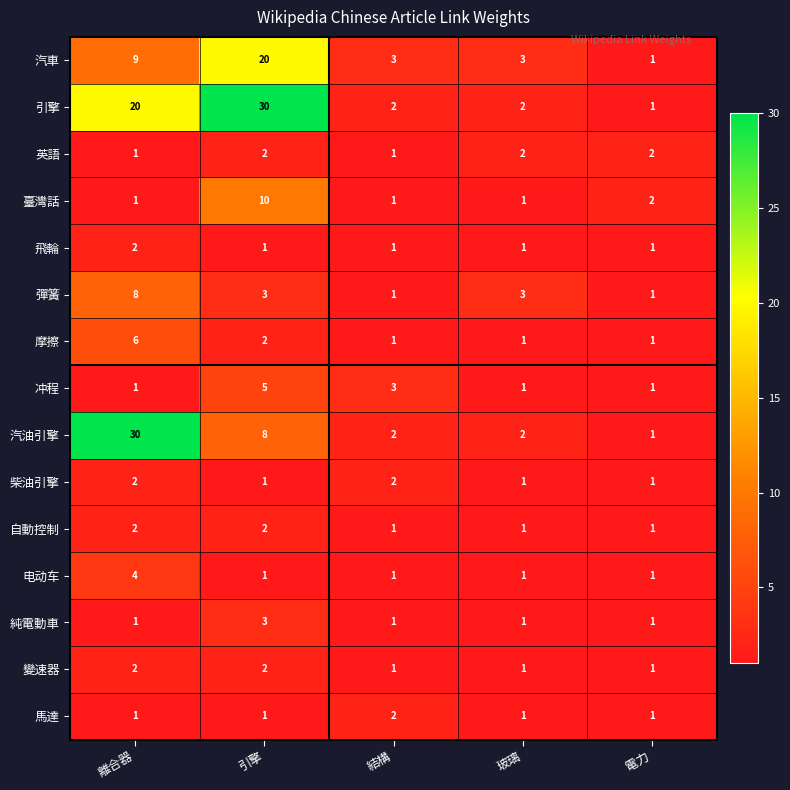

The value of 純電動車 at 引擎 is 3. True or false?

True